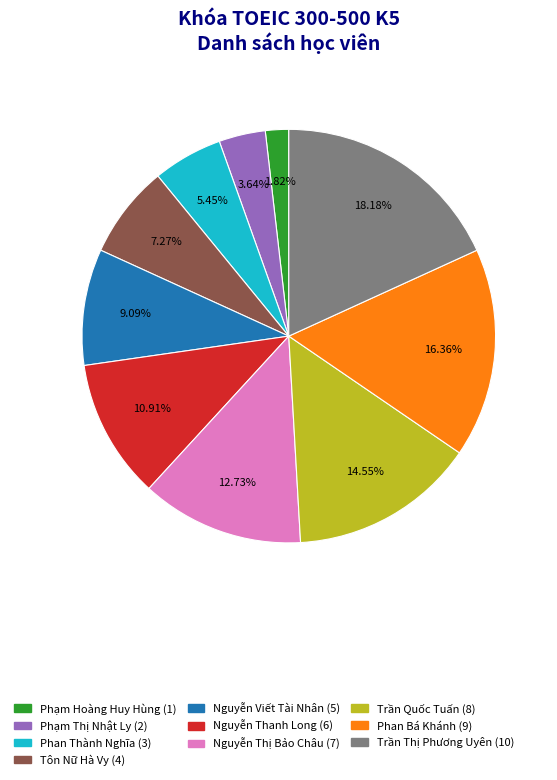

What is the smallest slice in the pie chart?

Phạm Hoàng Huy Hùng